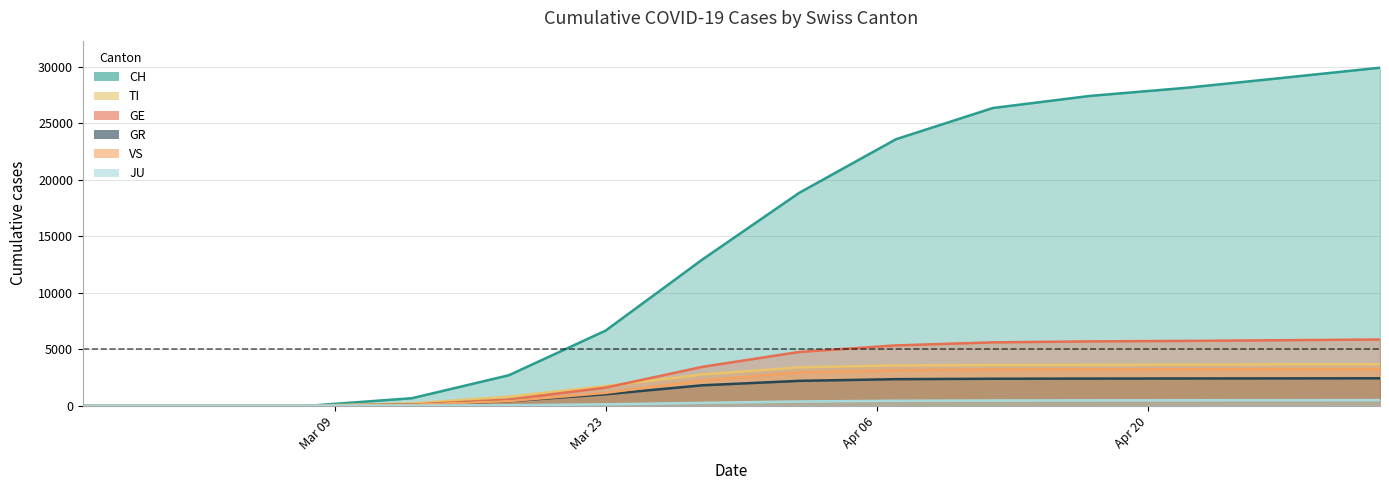

The value of GR at 2020-03-01 is 1259. True or false?

False